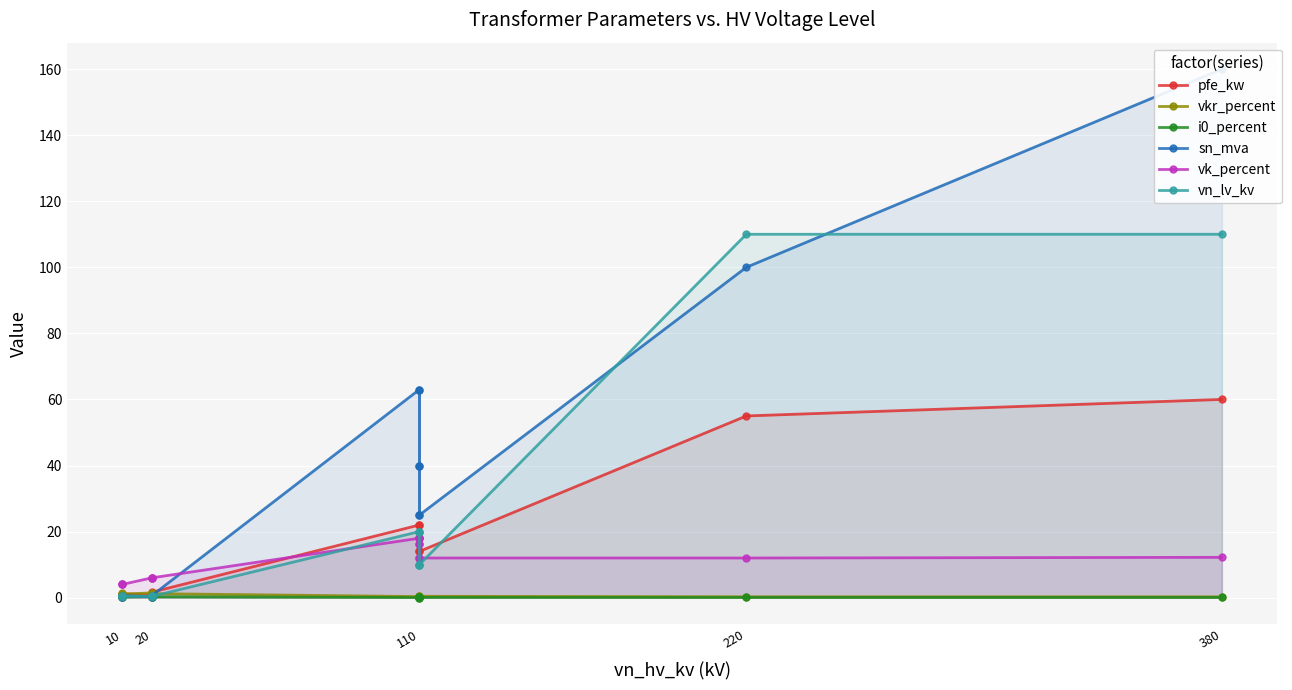

What is the value of the pfe_kw point at the 2nd from the left?

0.6